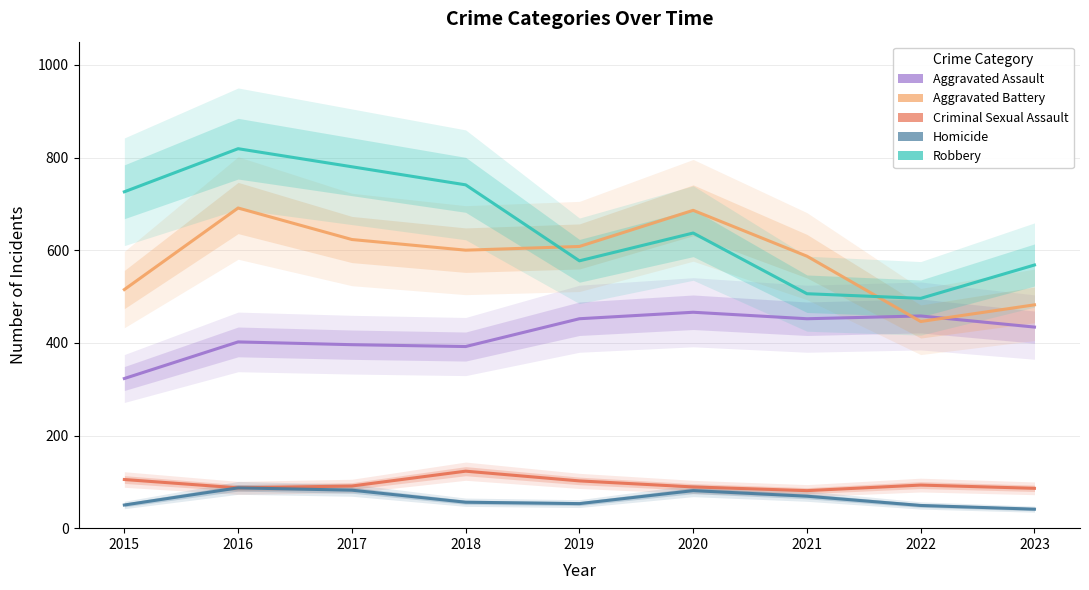

True or false: Aggravated Battery and Homicide intersect in this chart.

False